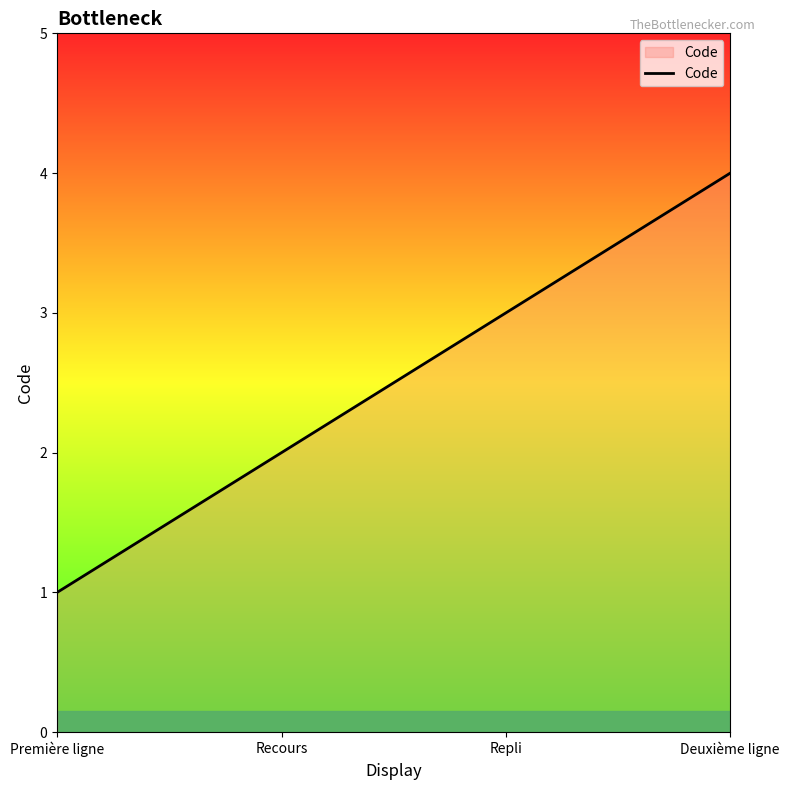

At which label is the value closest to 2?

Recours